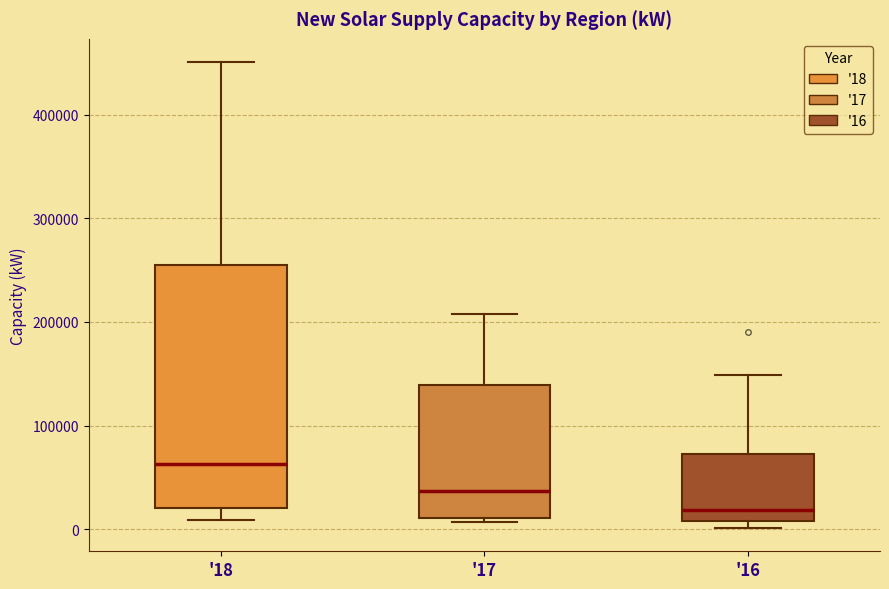

Reading left to right, transcribe this box plot: for each box, give where its median line is, the range the box spans, and where its two whiskers end, as read against the y-axis. The values are not printed on the chart, so give them approximately, as read against the axis.

'18: median 60000, box 20000 to 250000, whiskers 10000 to 450000
'17: median 40000, box 10000 to 140000, whiskers 10000 (just below the box's lower edge) to 210000
'16: median 20000, box 10000 to 70000, whiskers 0 to 150000